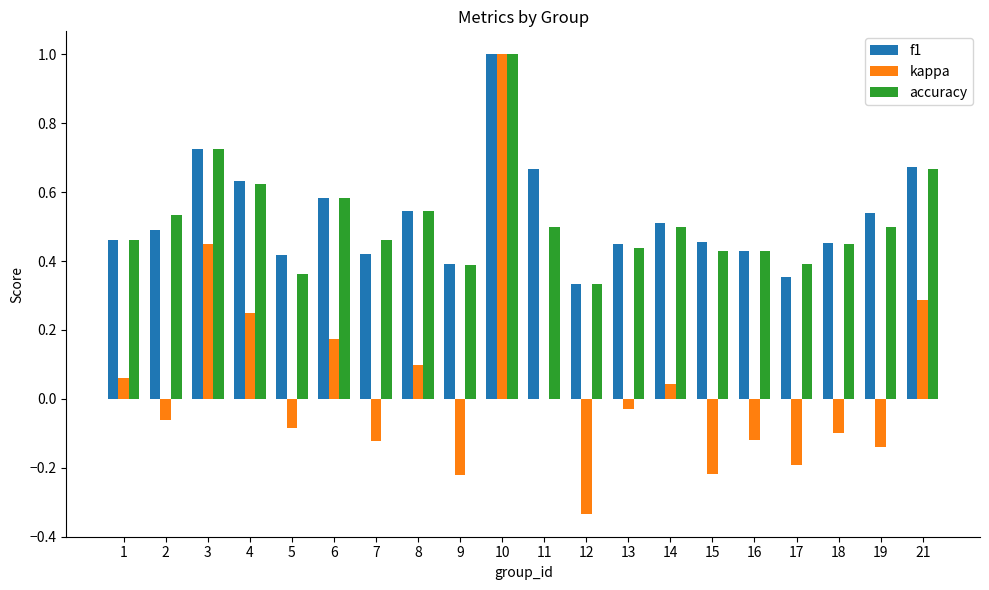

Between 3 and 12, which series saw the biggest shift?

kappa